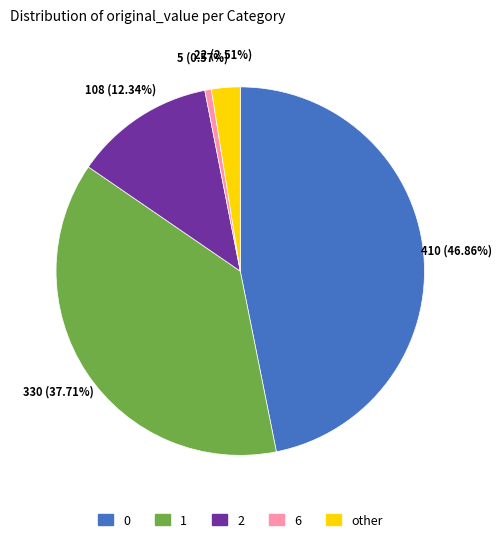

True or false: 6 accounts for 11% of the total.

False